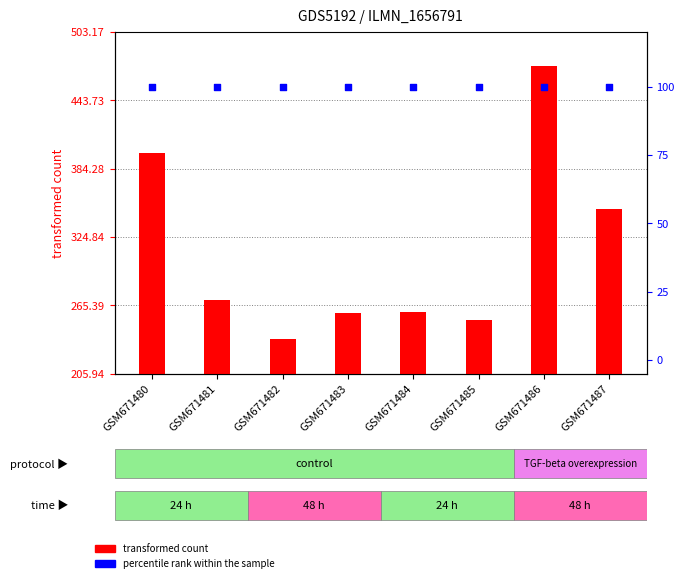

Which series contains the highest Y value?

transformed count